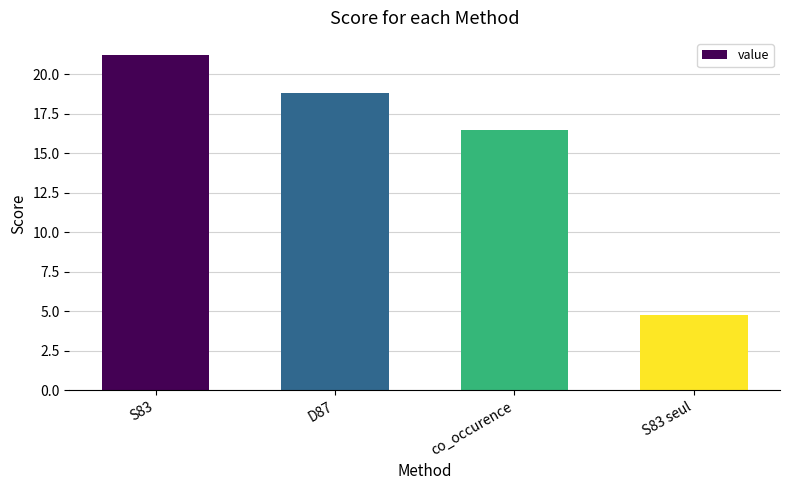

What is the sum of the values at S83 seul and S83?

26.0